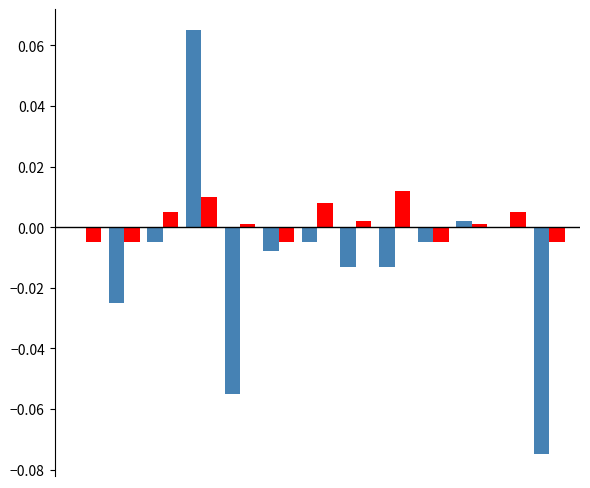

Reading left to right, extract all data points from this chart.

Consumers: 0.0	-0.0	-0.0	0.1	-0.1	-0.0	-0.0	-0.0	-0.0	-0.0	0.0	0.0	-0.1
Prosumers: -0.0	-0.0	0.0	0.0	0.0	-0.0	0.0	0.0	0.0	-0.0	0.0	0.0	-0.0